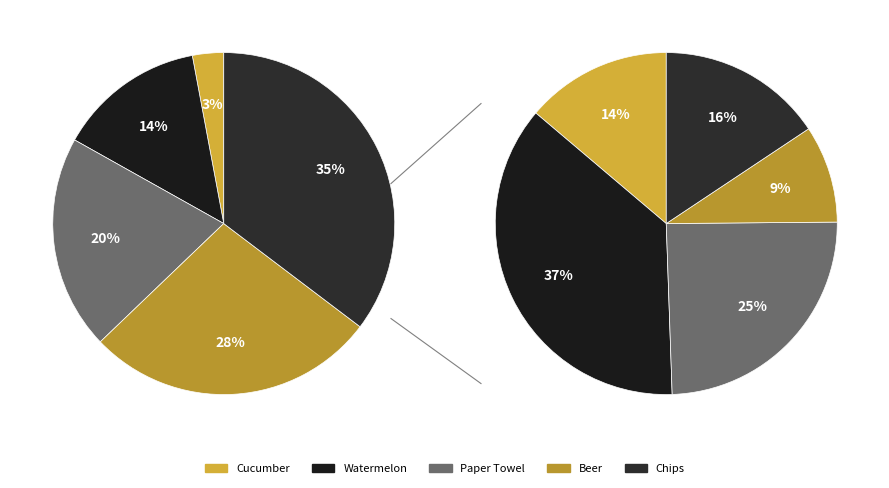

What is the smallest slice in the pie chart?

Cucumber